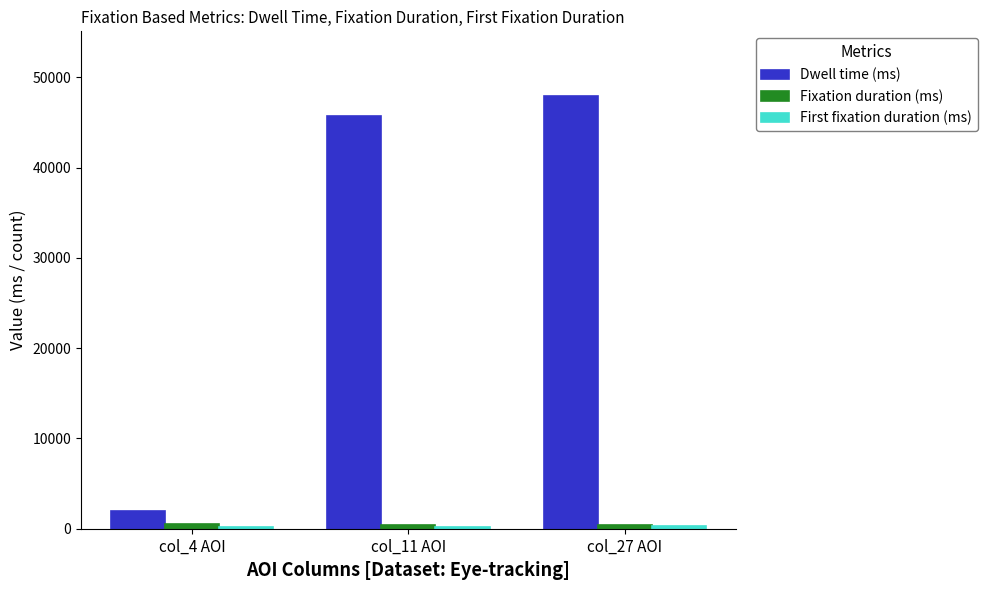

What is the greatest value displayed?

47900.4